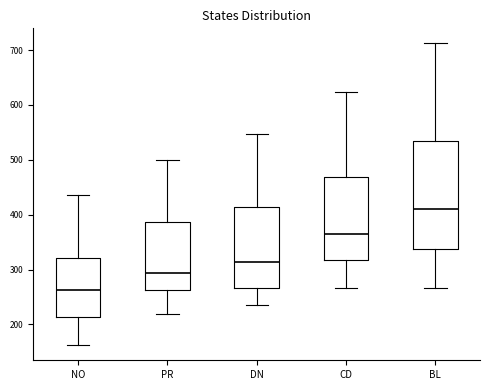

Reading left to right, read every box against the y-axis: the position of its median line, the range the box covers, and the ends of its whiskers. The values are not printed on the chart, so give them approximately, as read against the axis.

NO: median 260, box 210 to 320, whiskers 160 to 440
PR: median 290, box 260 to 390, whiskers 220 to 500
DN: median 310, box 270 to 410, whiskers 230 to 550
CD: median 360, box 320 to 470, whiskers 270 to 620
BL: median 410, box 340 to 530, whiskers 270 to 710